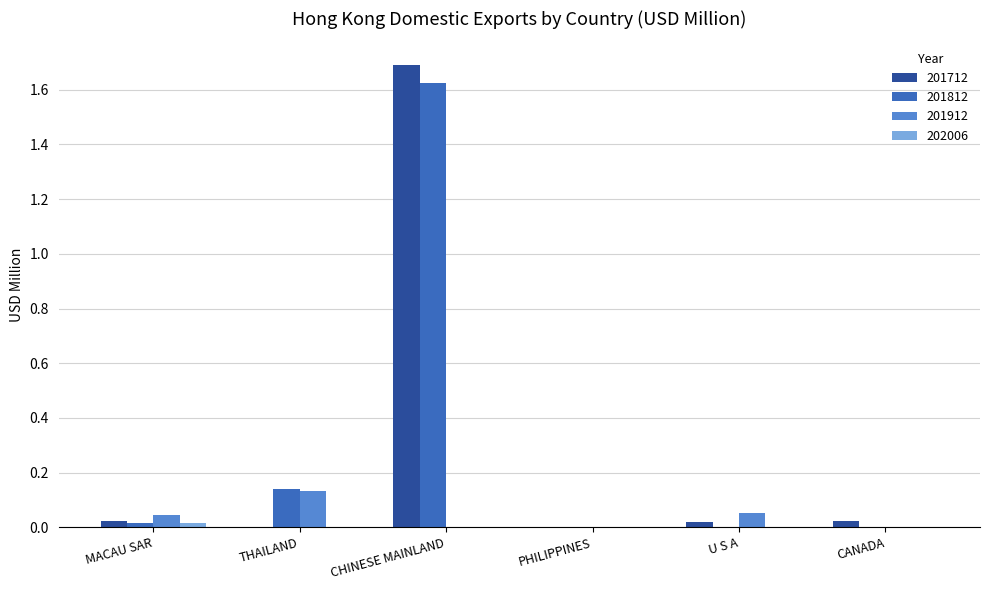

Count the number of data series in this chart.

4